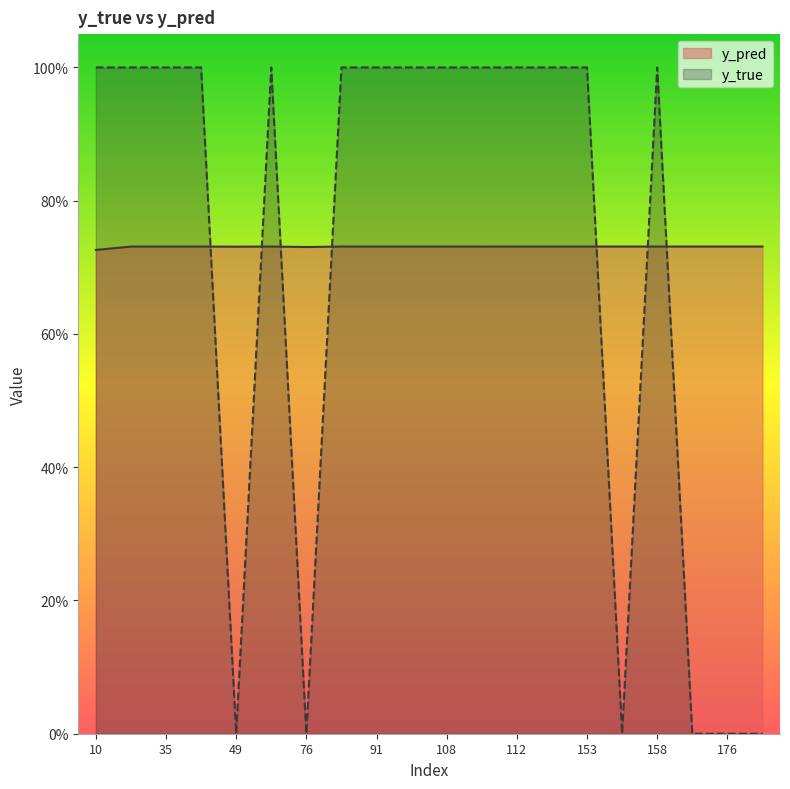

List the series in order of their overall mean, lowest first.

y_true, y_pred